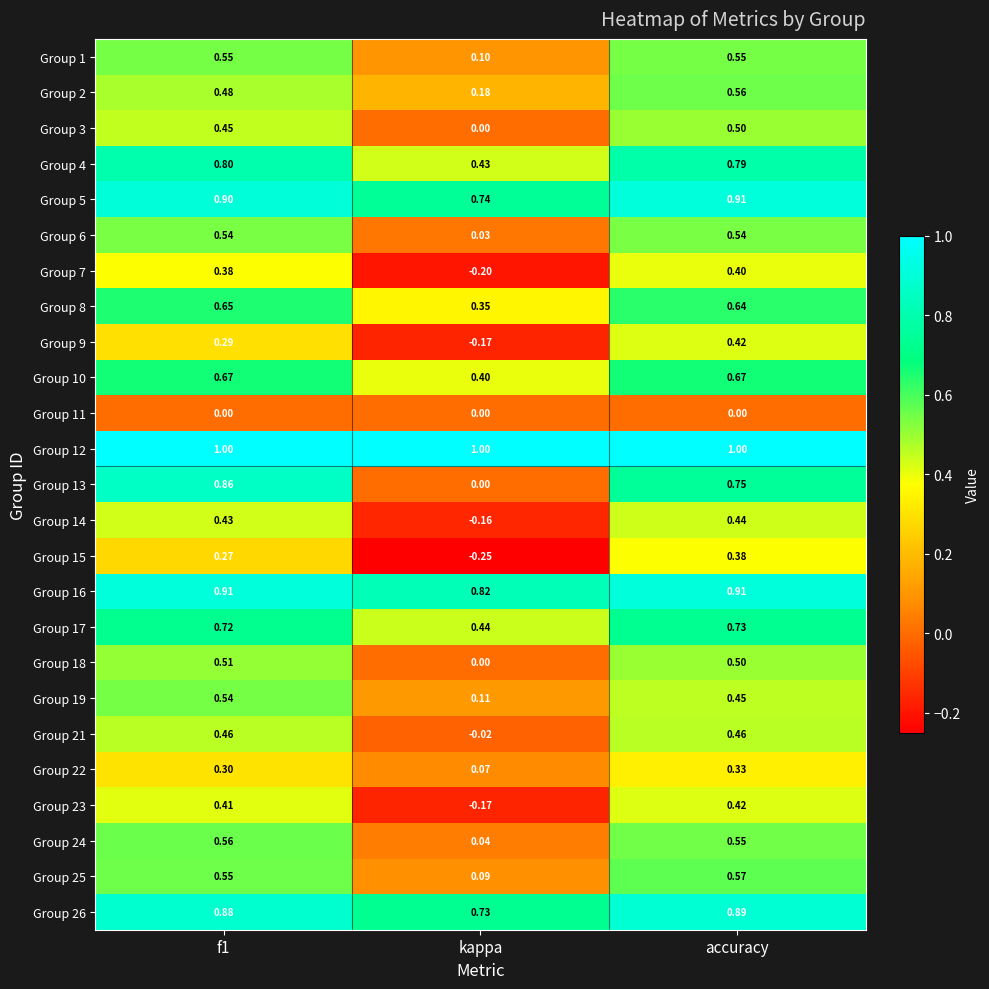

Which series changed the most between f1 and accuracy?

Group 9